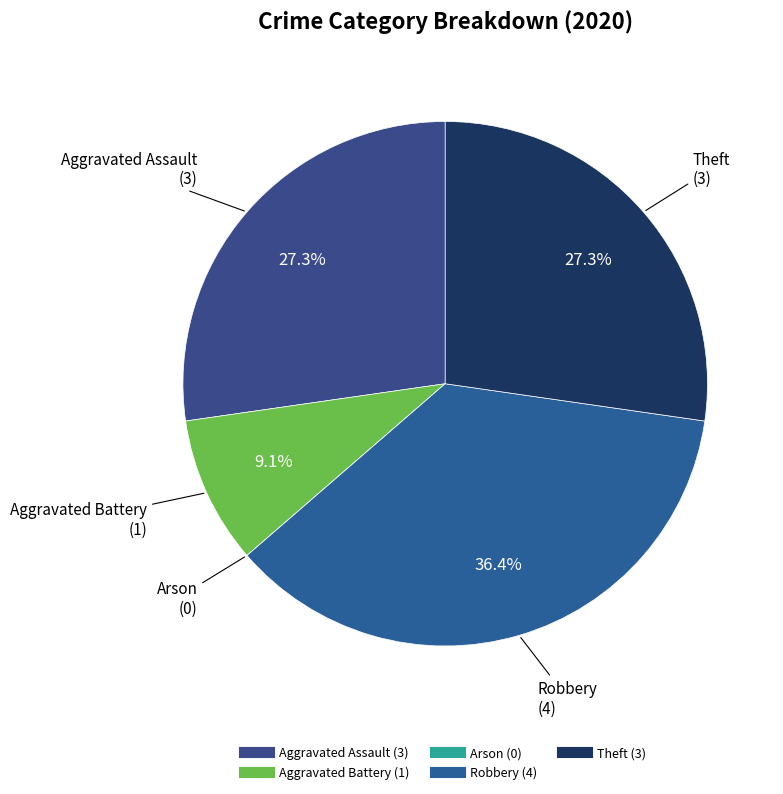

The Theft slice represents 38% of the pie. True or false?

False